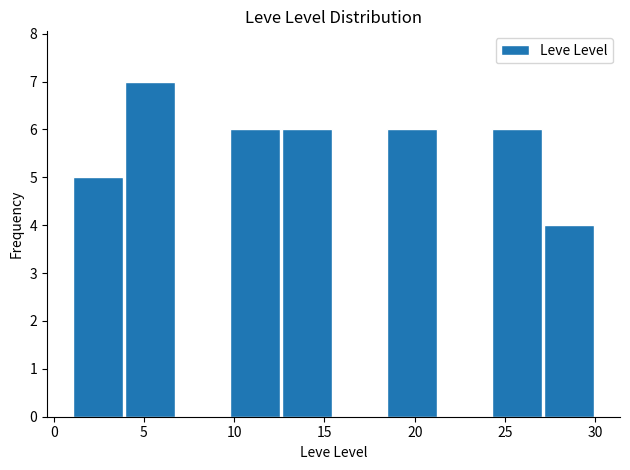

What is the height of the bar covering 1.0 to 3.9 on the x-axis? Neither the bar edges nor the heights are printed on the chart, so give them approximately, as read against the axes.

5